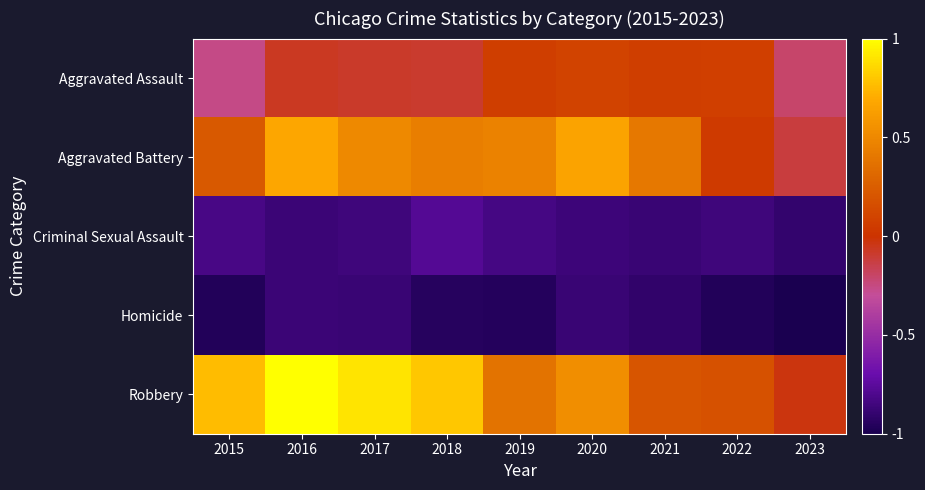

At which category is the sum across all series the highest?

2016